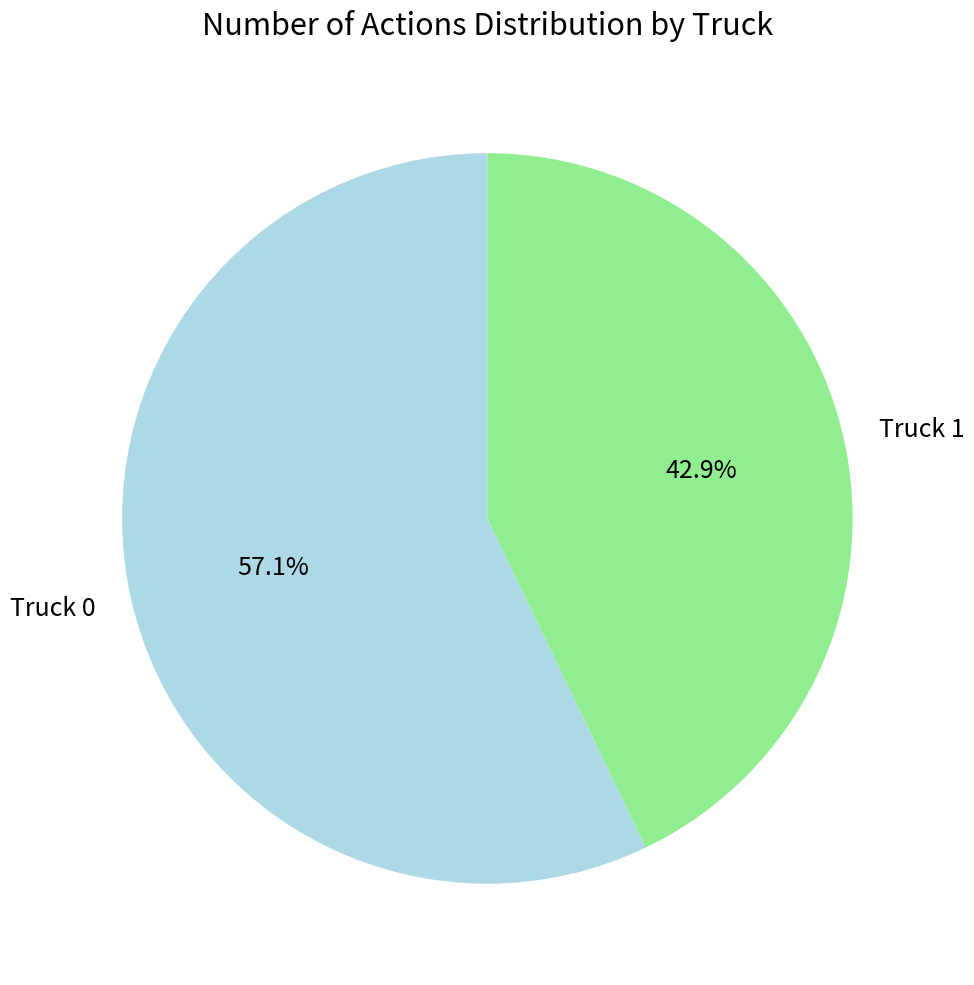

Is there a majority slice in this chart?

Yes